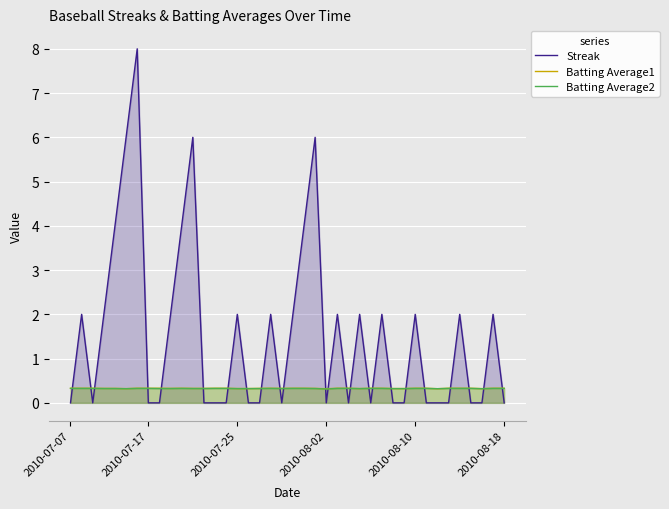

Read the Batting Average1 value at 13.

0.3